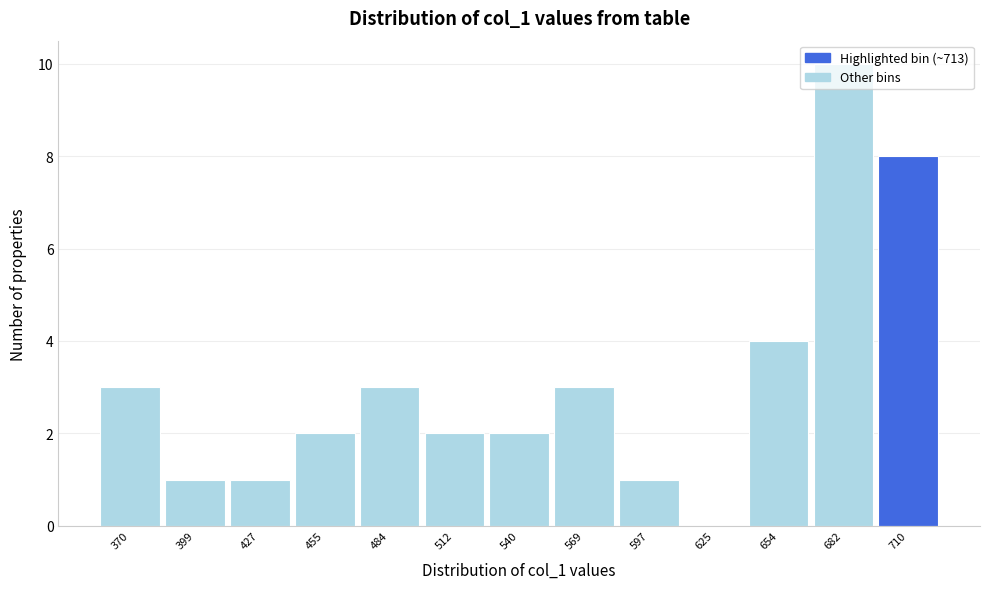

Which label corresponds to the largest value in the chart?

682